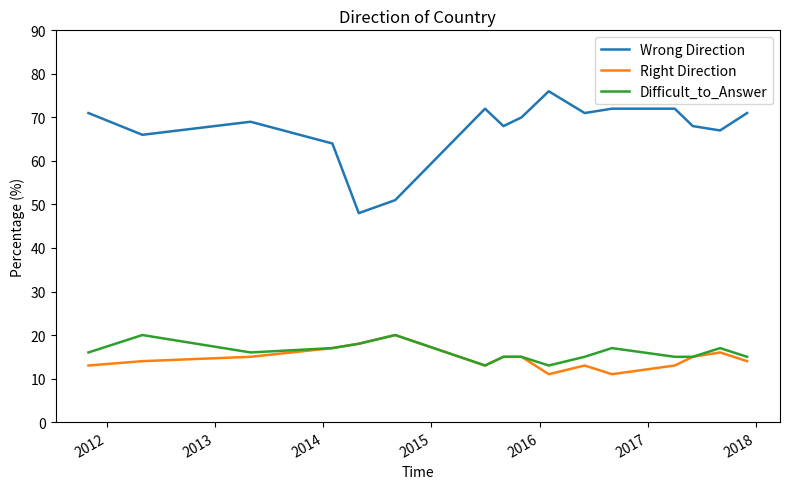

True or false: Right Direction and Wrong Direction intersect in this chart.

False